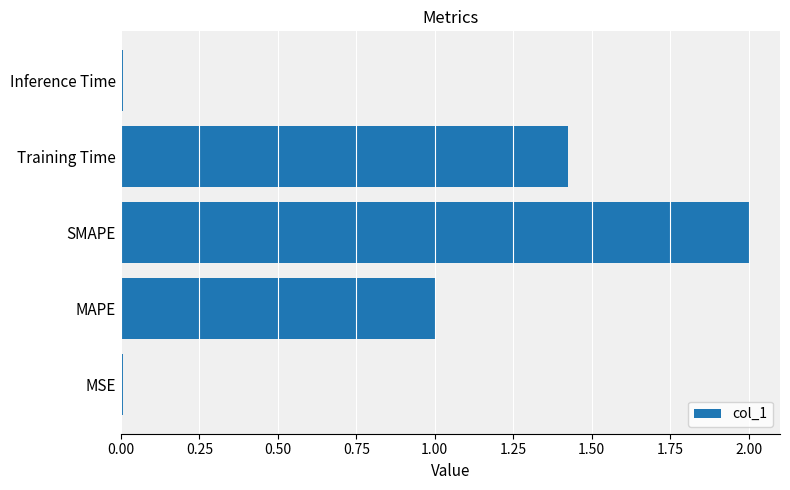

The chart shows a value of 0.0 at Inference Time. True or false?

True